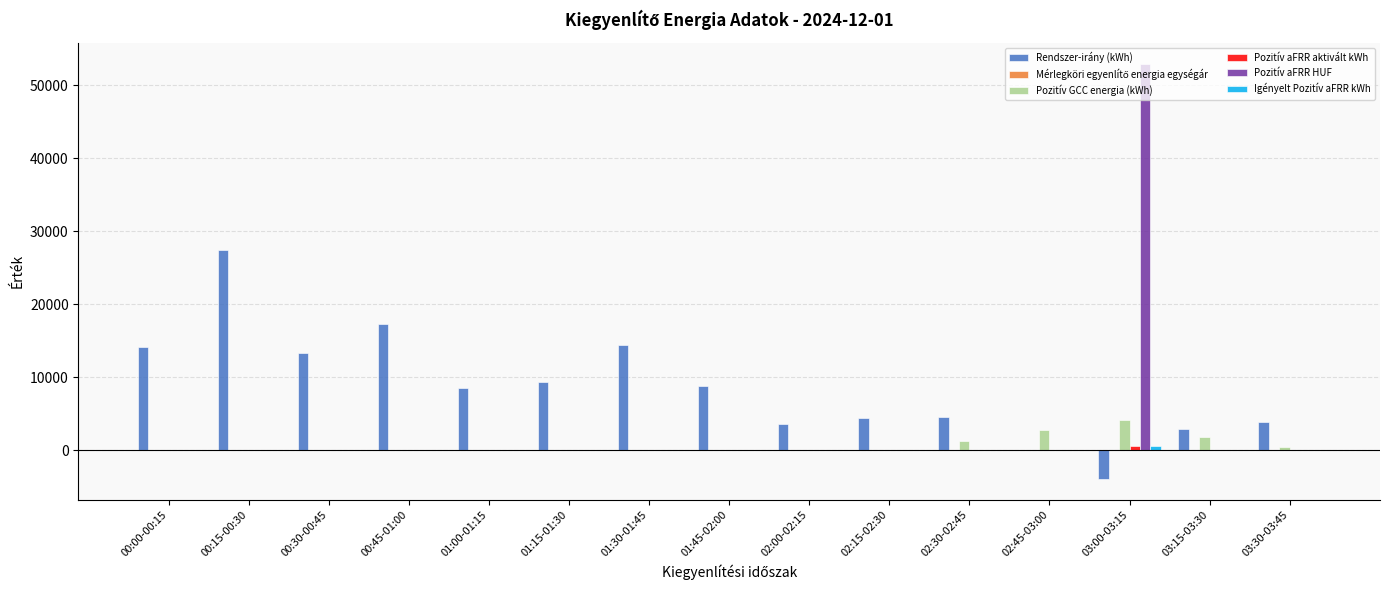

At which category is the sum across all series the highest?

03:00-03:15